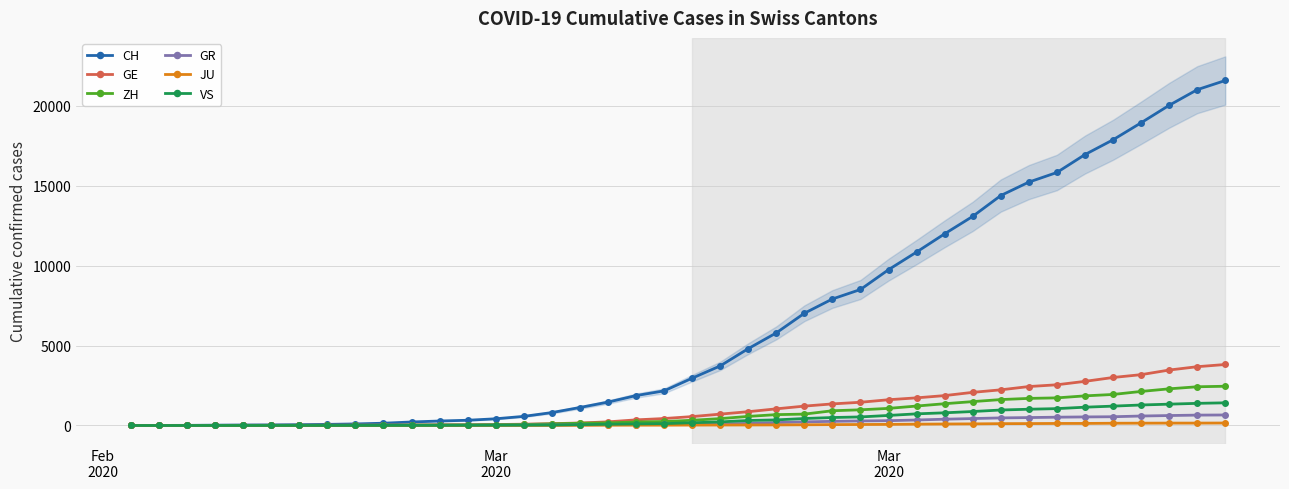

True or false: VS and JU cross at least once.

False